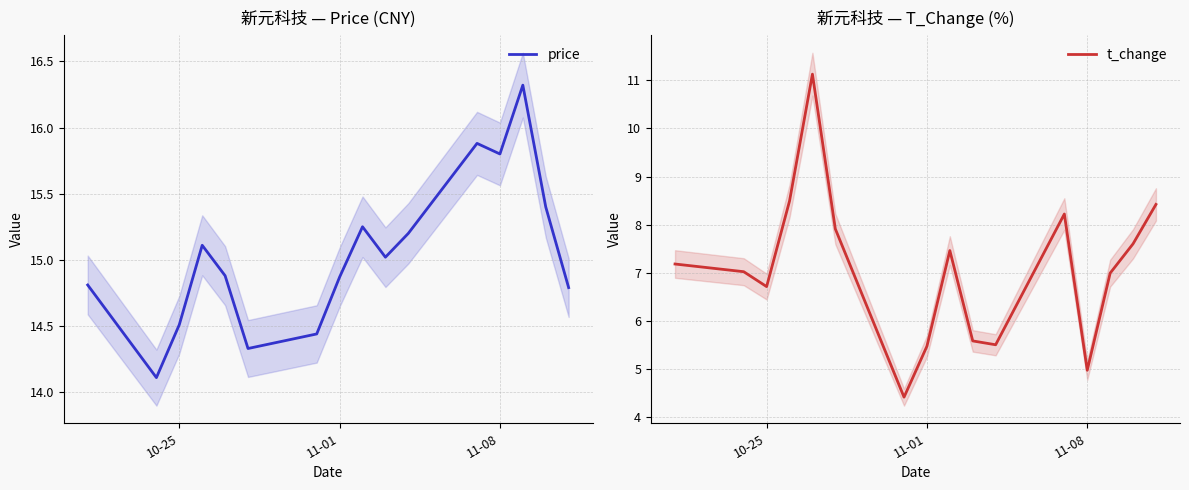

What is the highest value of the t_change series?

11.1